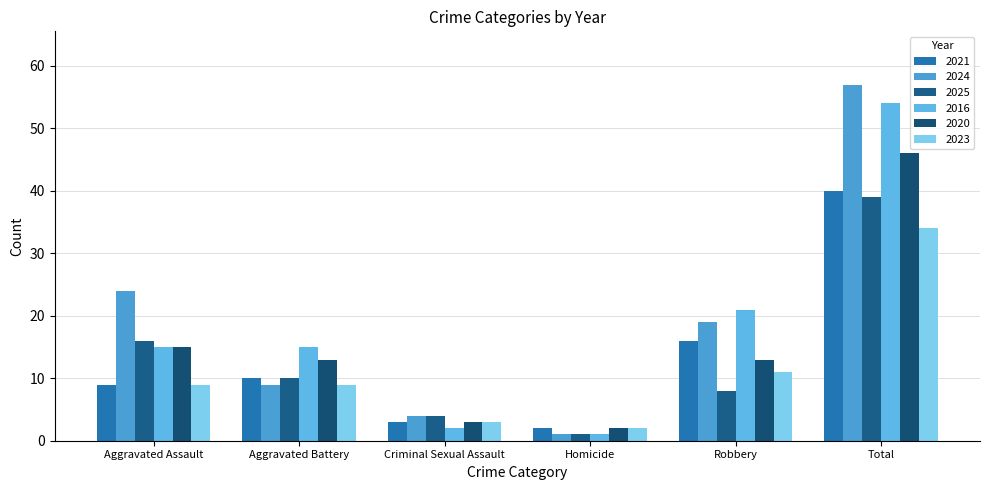

What is the label of the 5th bar from the left?

Robbery